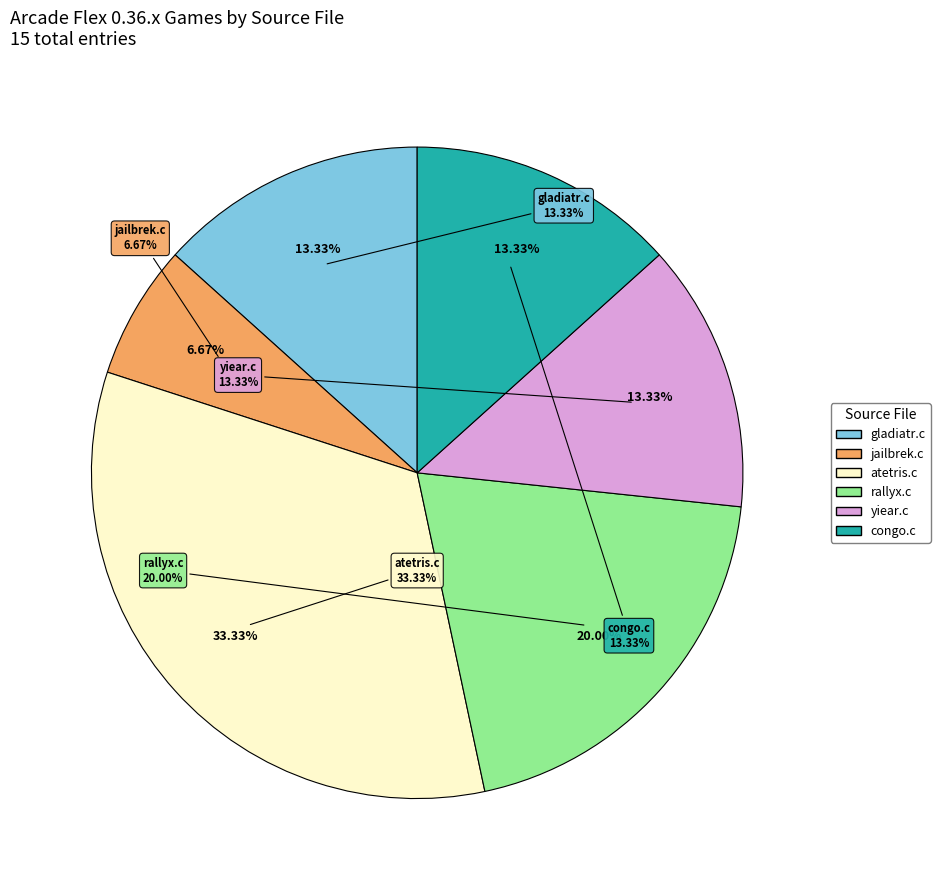

Does jailbrek.c account for over 50% of the chart?

No